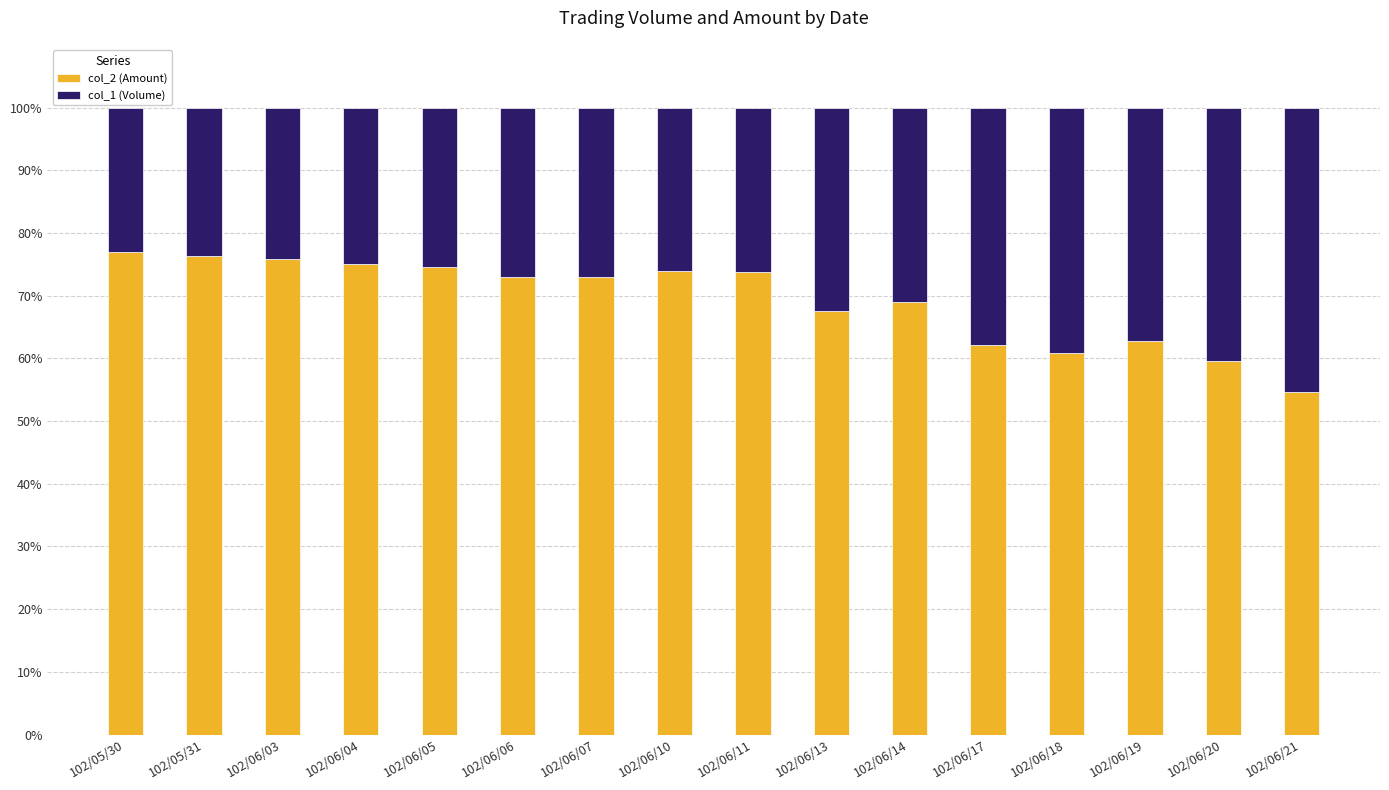

What is the highest value of the col_2 (Amount) series?

77.0